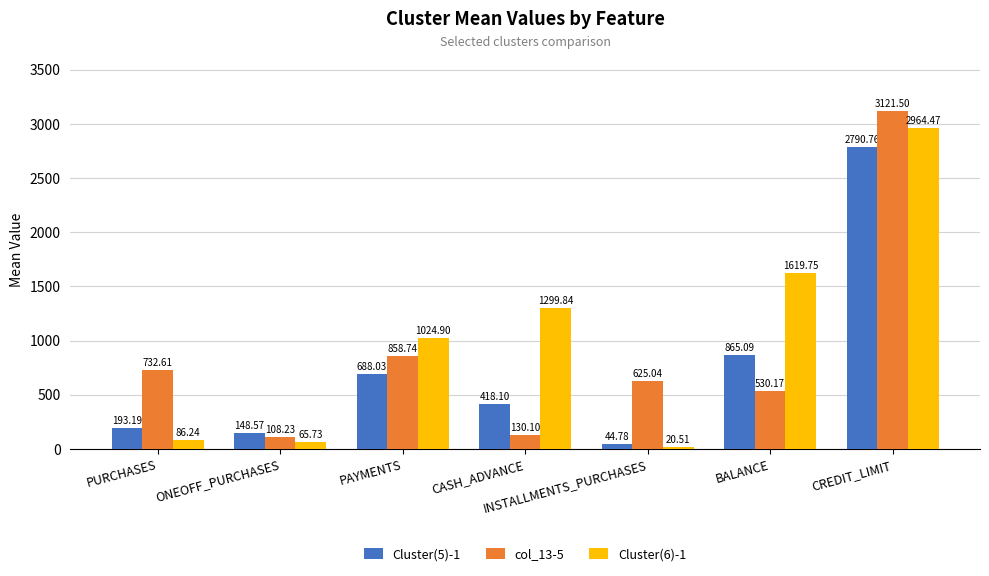

How many bars are there in each group?

3